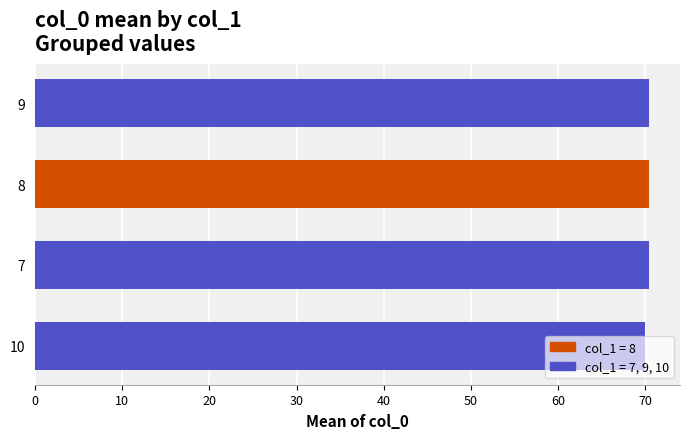

True or false: the data shows 70.5 at 9.

True